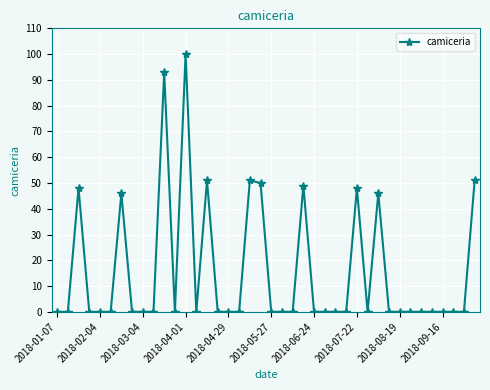

What is the sum of all values?

633